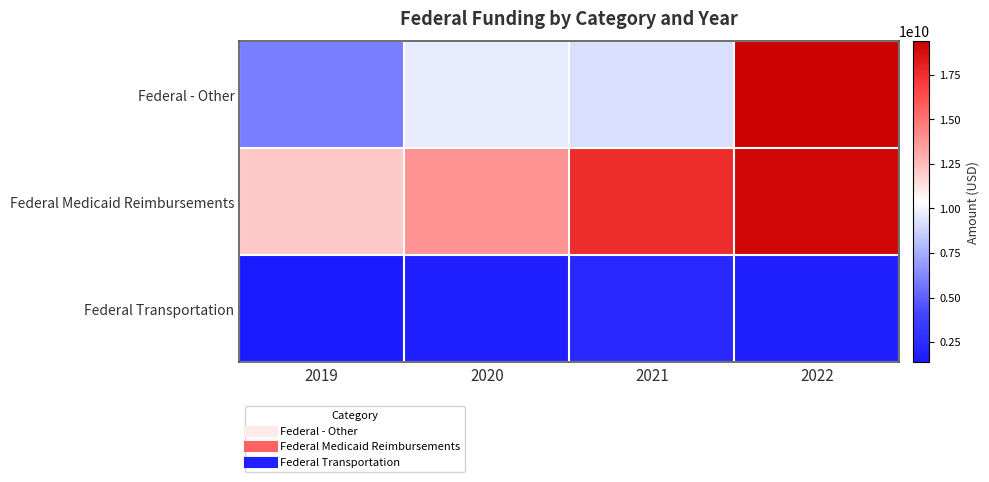

Reading left to right, list all the values displayed in this chart.

Federal - Other: 2019=5942081608.6	2020=9705122429.5	2021=9209680510.3	2022=19381026818.3
Federal Medicaid Reimbursements: 2019=12066820196.9	2020=13841846912.2	2021=17555618780.6	2022=19045021181.7
Federal Transportation: 2019=1362675926.2	2020=1783520515.7	2021=2379563489.7	2022=1833562809.5